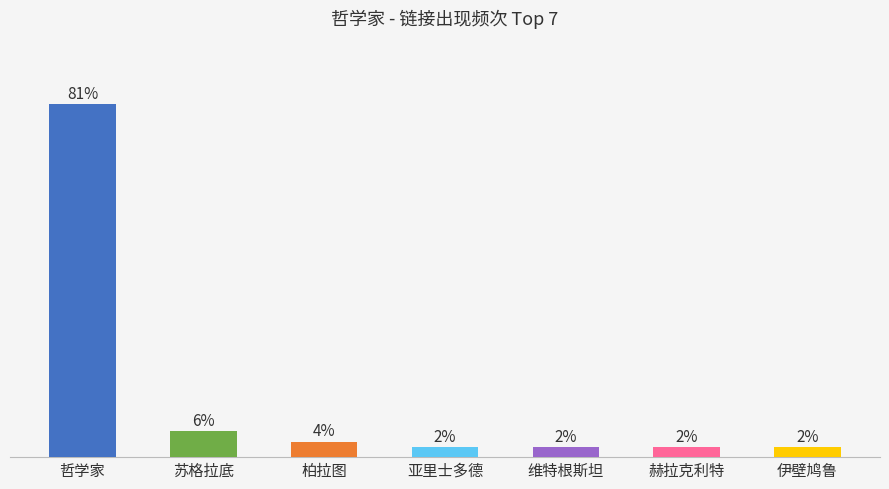

Does the chart contain any negative values?

No